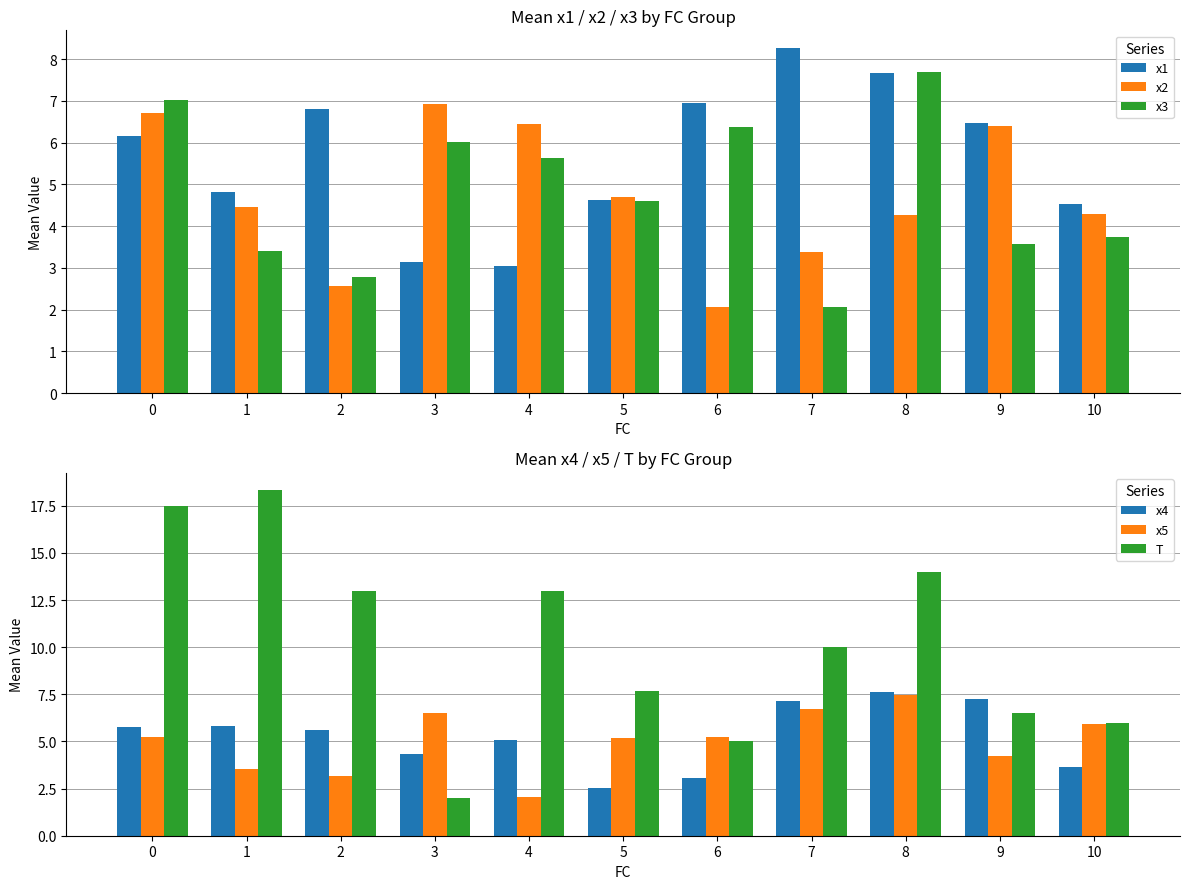

How many bars are there in total?

66